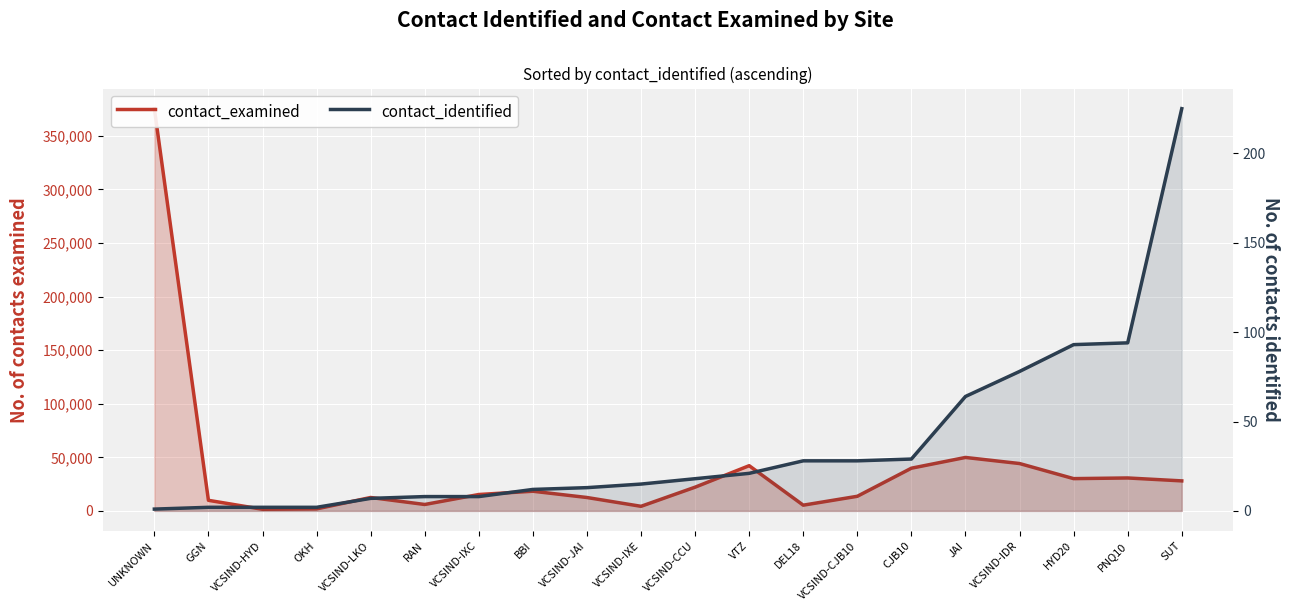

What are all the series names shown in the legend?

contact_examined, contact_identified